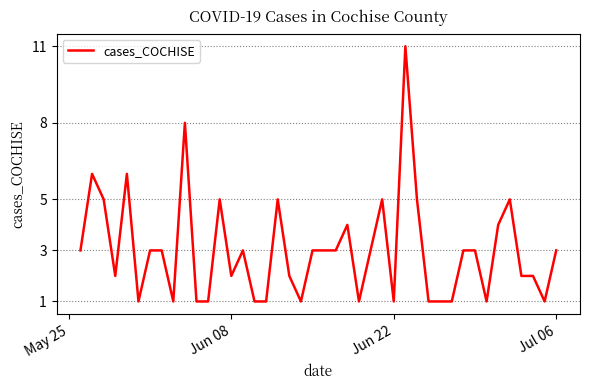

What is the difference between the maximum and minimum values?

10